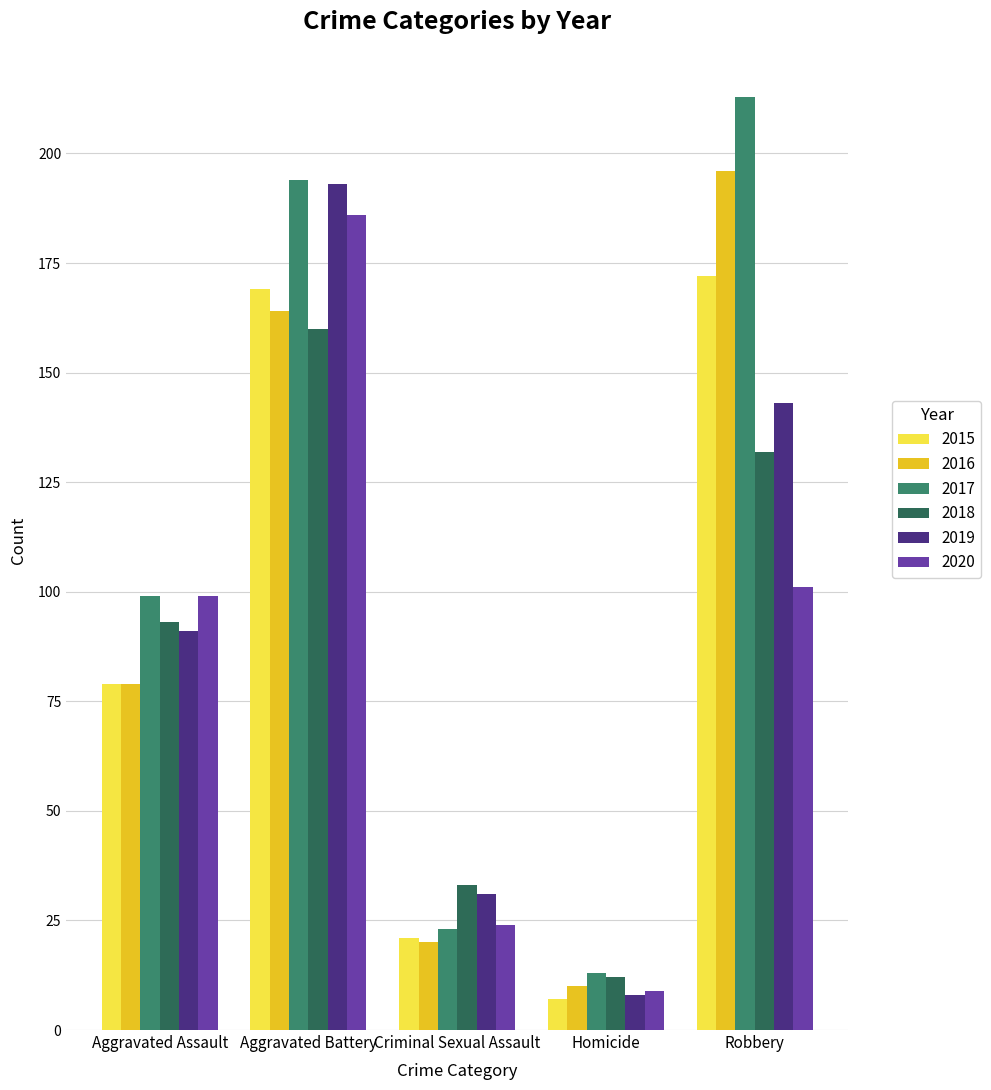

What is the value of the 2015 bar at the 4th from the left?

7